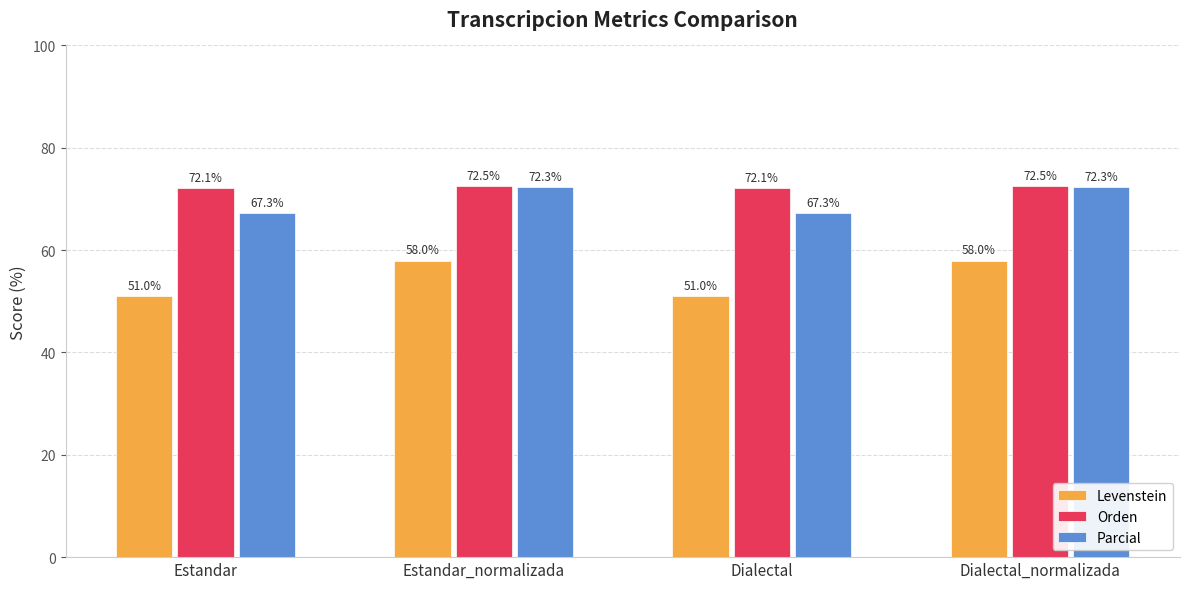

Which series has the widest spread of values?

Levenstein